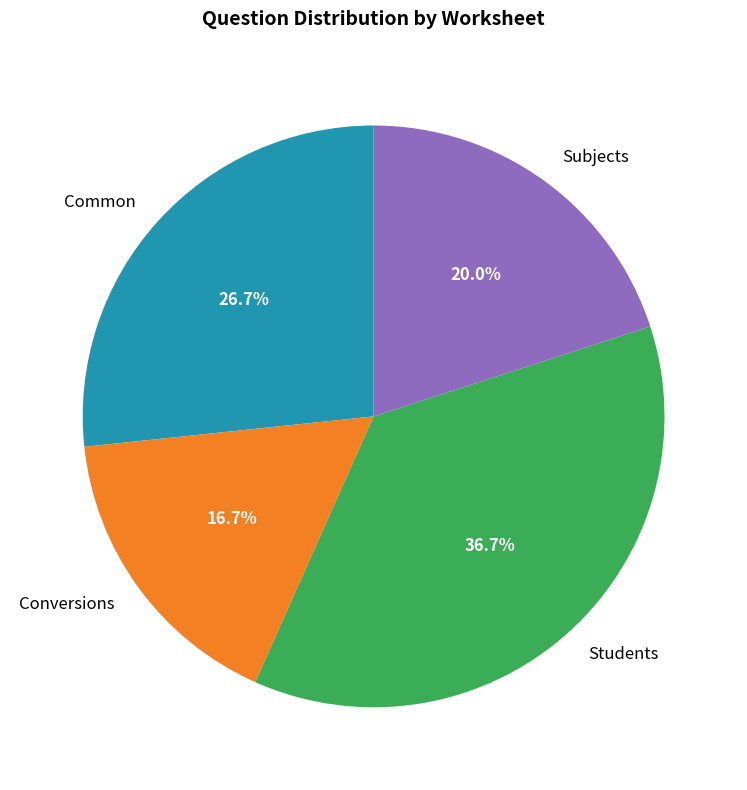

How much of the chart is everything except Conversions?

83.3%